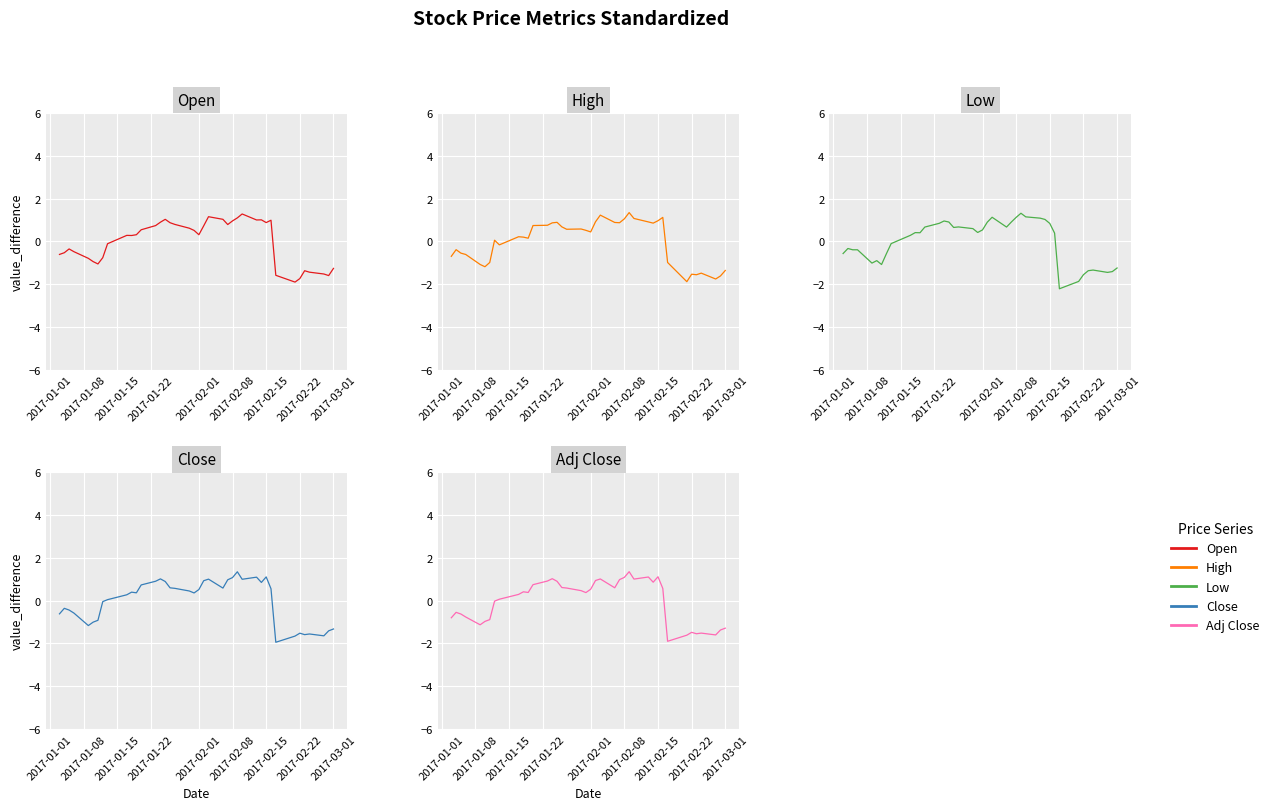

True or false: Close and Low intersect in this chart.

True